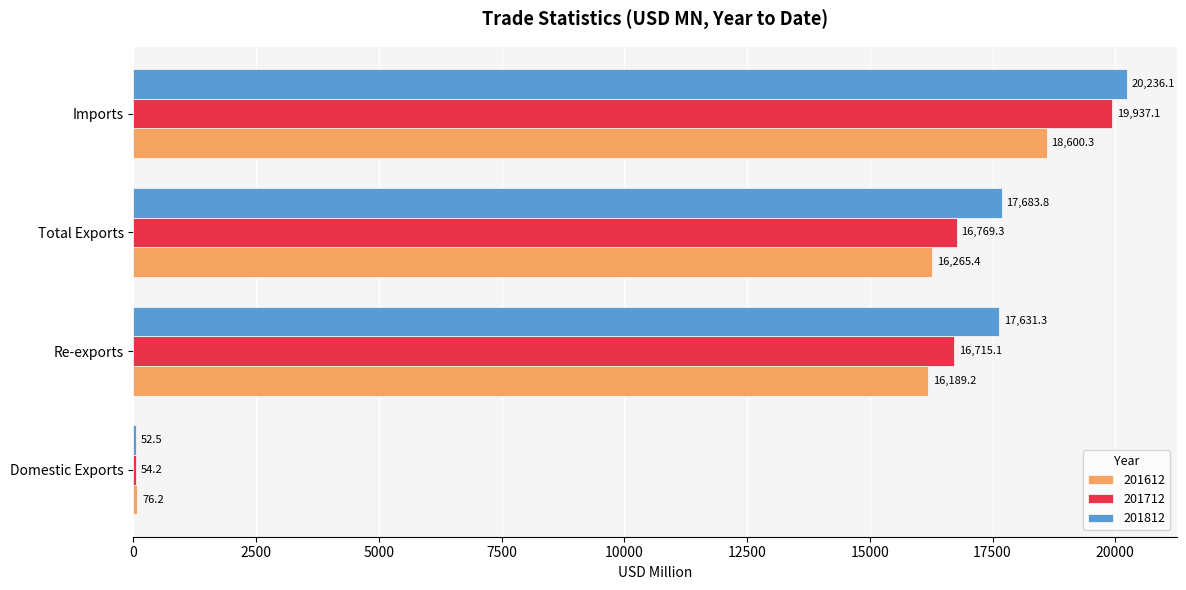

The value of 201812 at Re-exports is 9039.3. True or false?

False